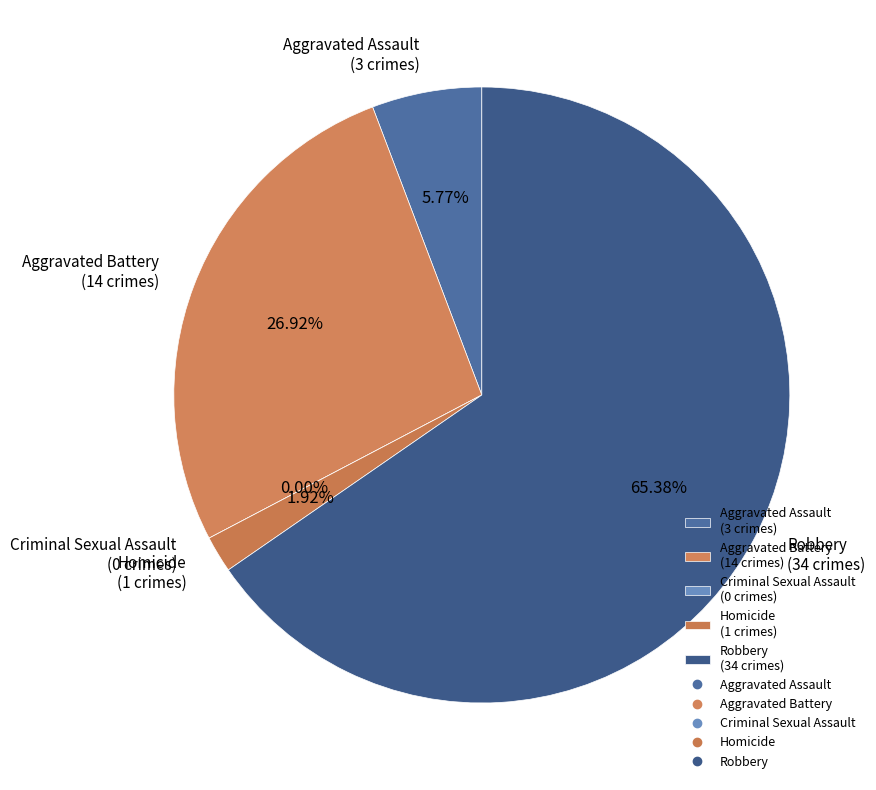

What is the total percentage of Robbery and Homicide?

67.3%